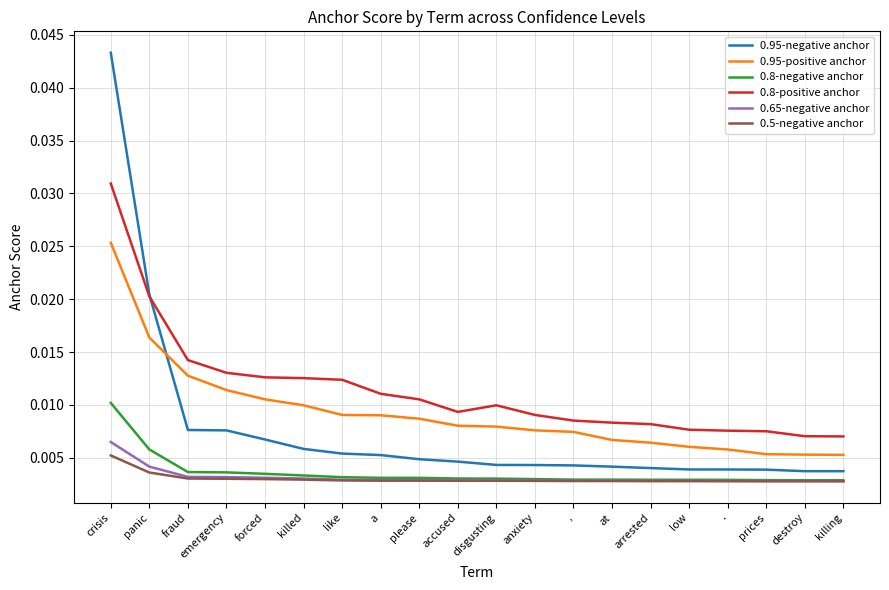

Count the 0.8-positive anchor values in the range 0 to 1.

20